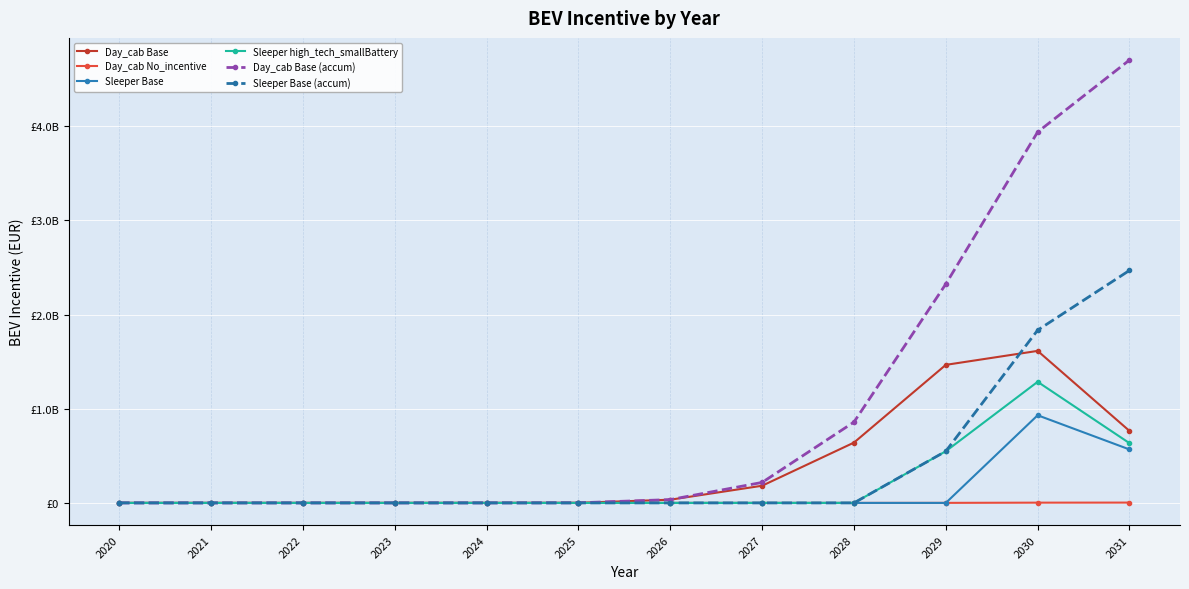

Reading left to right, what are all the values shown in this chart?

Day_cab Base: 0.0	0.0	0.0	0.0	0.0	1080279.6	34111858.8	182483598.0	640675296.6	1466251786.2	1614613006.0	764520995.0
Day_cab No_incentive: 0.0	0.0	0.0	0.0	0.0	0.0	0.0	0.0	0.0	499227.4	2791997.8	3502378.0
Sleeper Base: 0.0	0.0	0.0	0.0	0.0	0.0	0.0	0.0	0.0	0.0	930967906.2	567794456.2
Sleeper high_tech_smallBattery: 0.0	0.0	0.0	0.0	0.0	0.0	0.0	0.0	0.0	548782109.7	1286109799.1	634591957.8
Day_cab Base (accum): 0.0	0.0	0.0	0.0	0.0	1080279.6	35192138.3	217675736.3	858351032.9	2324602819.0	3939215825.0	4703736820.0
Sleeper Base (accum): 0.0	0.0	0.0	0.0	0.0	0.0	0.0	0.0	0.0	548782109.7	1834891908.8	2469483866.6